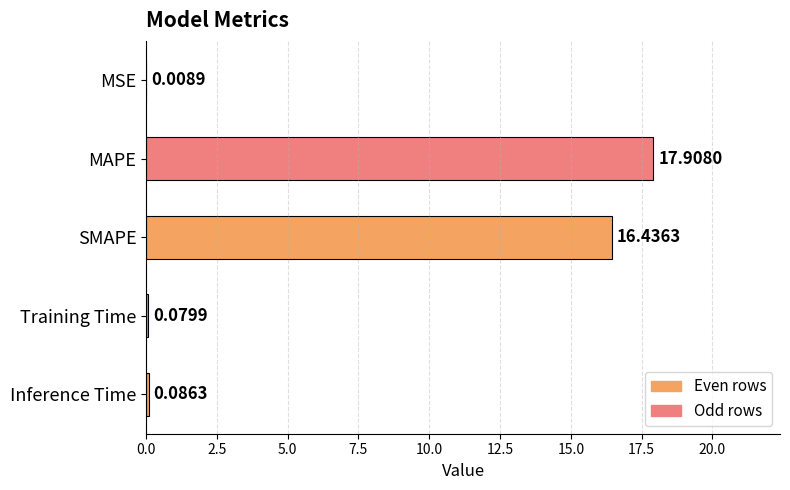

What is the sum of all values?

34.5